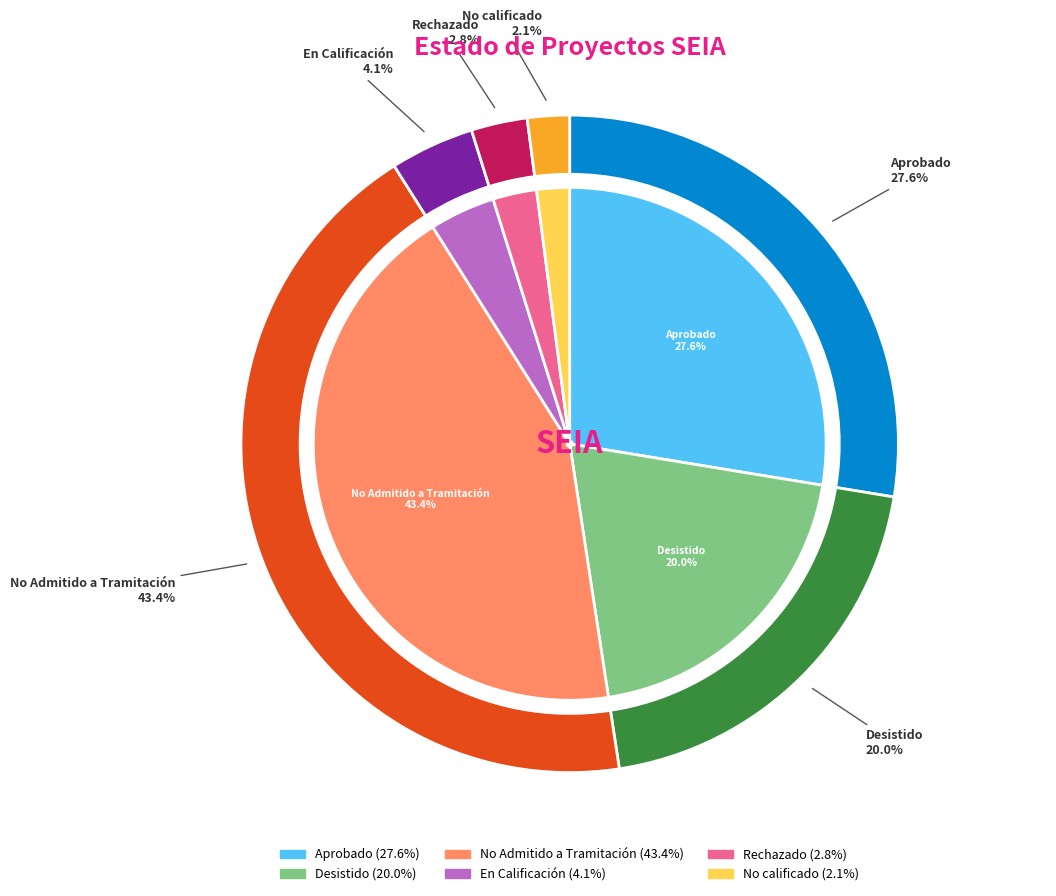

Which slice is the largest?

No Admitido a Tramitación